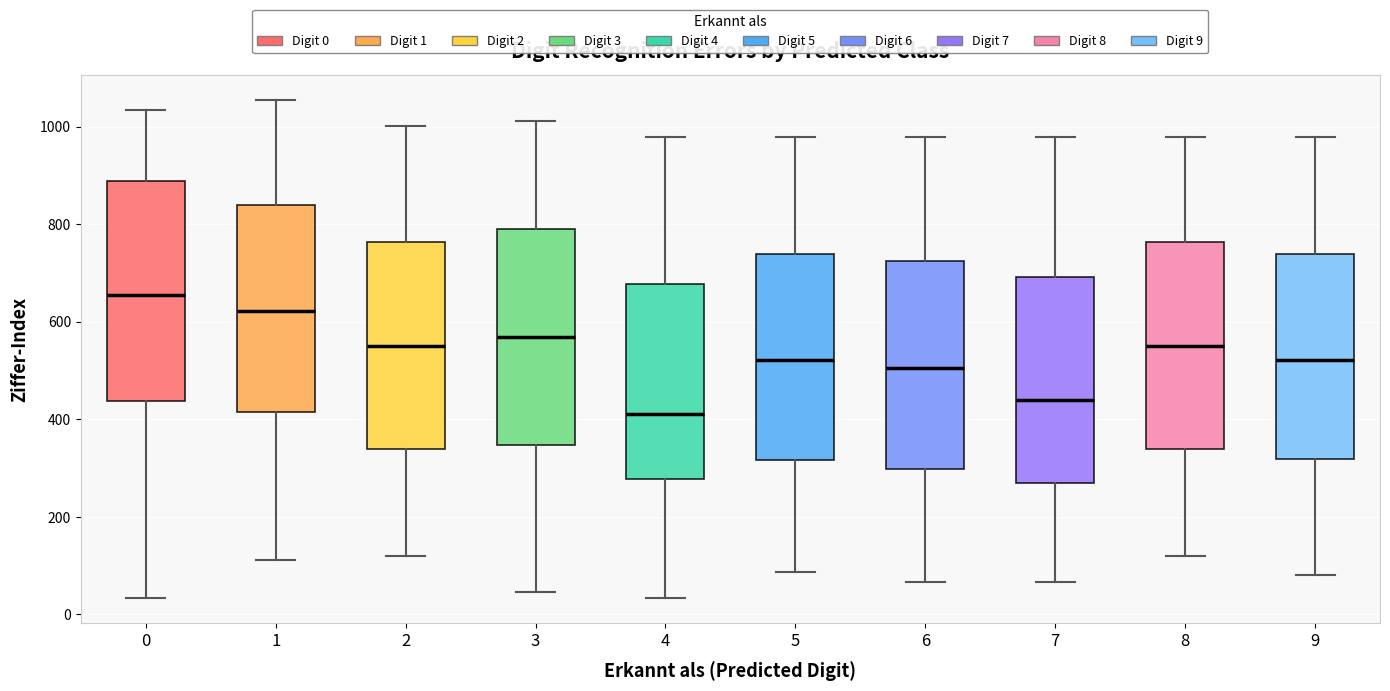

Reading left to right, read every box against the y-axis: the position of its median line, the range the box covers, and the ends of its whiskers. The values are not printed on the chart, so give them approximately, as read against the axis.

0: median 660, box 440 to 880, whiskers 40 to 1040
1: median 620, box 420 to 840, whiskers 120 to 1060
2: median 560, box 340 to 760, whiskers 120 to 1000
3: median 560, box 340 to 800, whiskers 40 to 1020
4: median 420, box 280 to 680, whiskers 40 to 980
5: median 520, box 320 to 740, whiskers 80 to 980
6: median 500, box 300 to 720, whiskers 60 to 980
7: median 440, box 260 to 700, whiskers 60 to 980
8: median 560, box 340 to 760, whiskers 120 to 980
9: median 520, box 320 to 740, whiskers 80 to 980